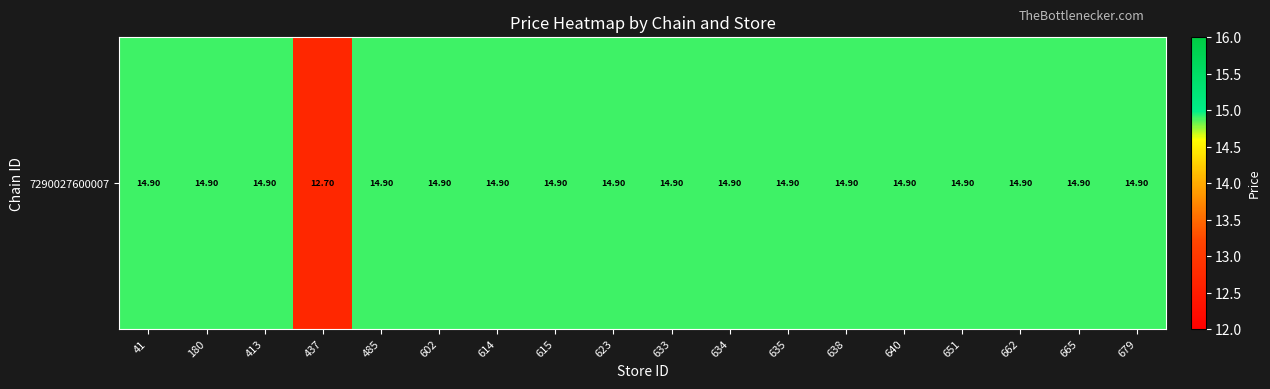

Which has a higher value, 602 or 662?

602